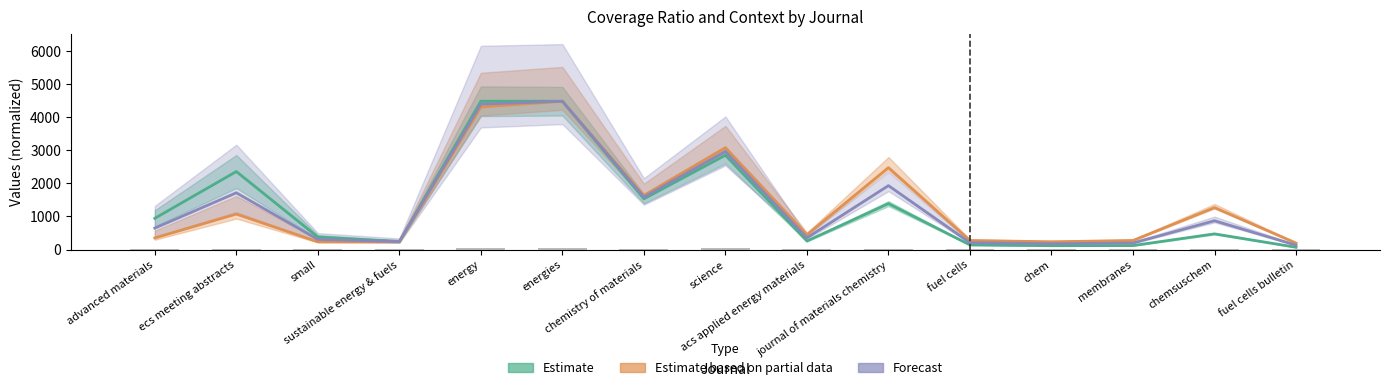

What is the label of the 12th bar from the right?

sustainable energy & fuels